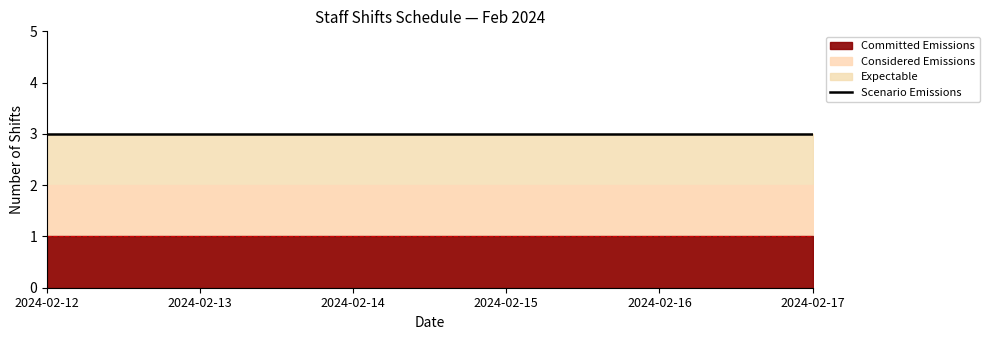

At how many categories does at least one series exceed 2?

6